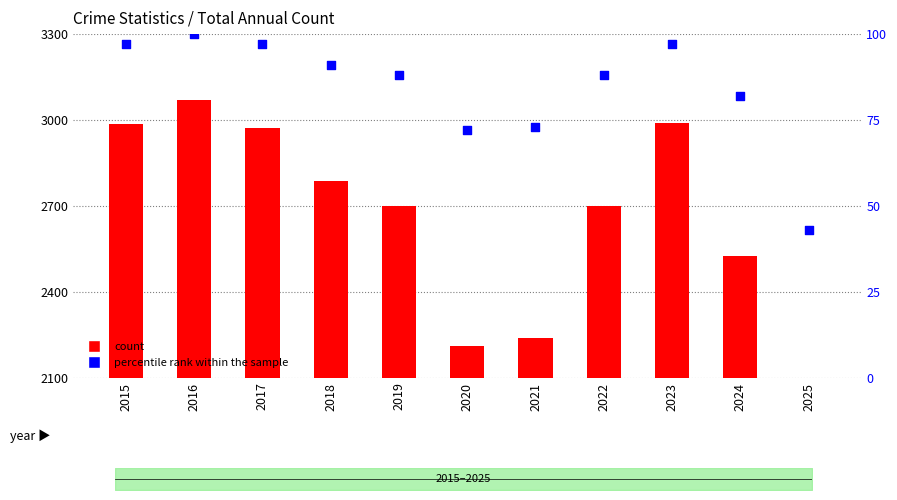

What is the total value across all series at 2022?

2786